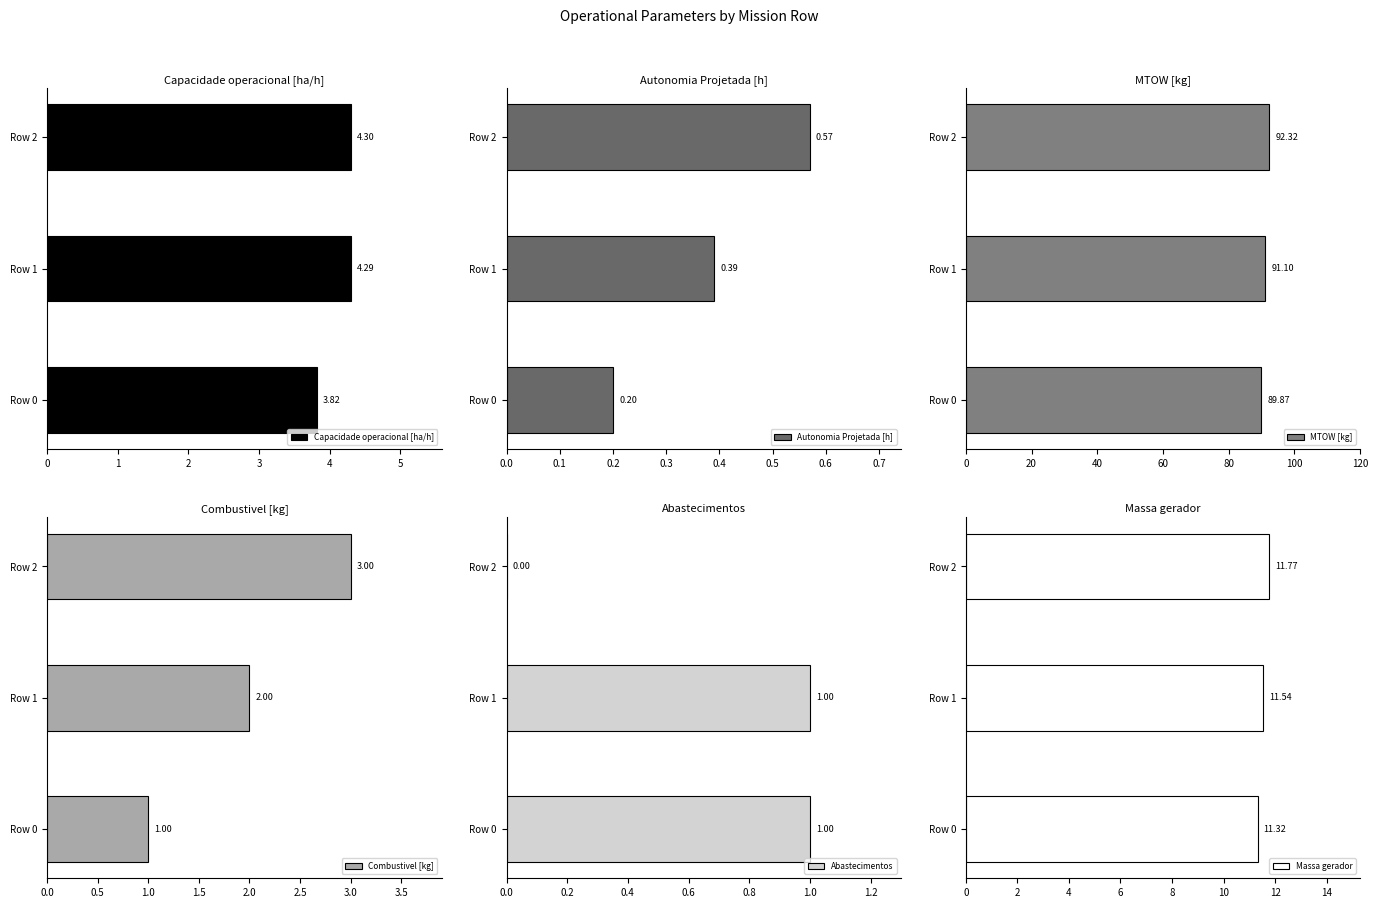

Rank the categories by Combustivel [kg] value from lowest to highest.

Row 0, Row 1, Row 2